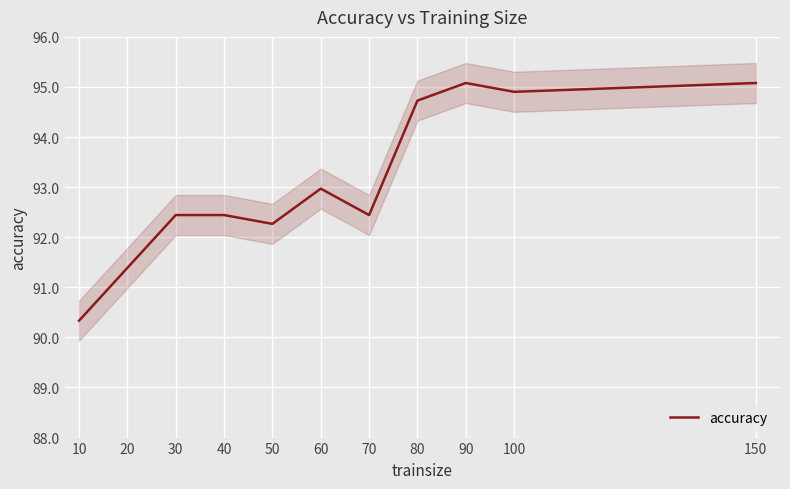

Reading left to right, transcribe all the data shown in this chart.

10=90.3	20=91.4	30=92.4	40=92.4	50=92.3	60=93.0	70=92.4	80=94.7	90=95.1	100=94.9	150=95.1